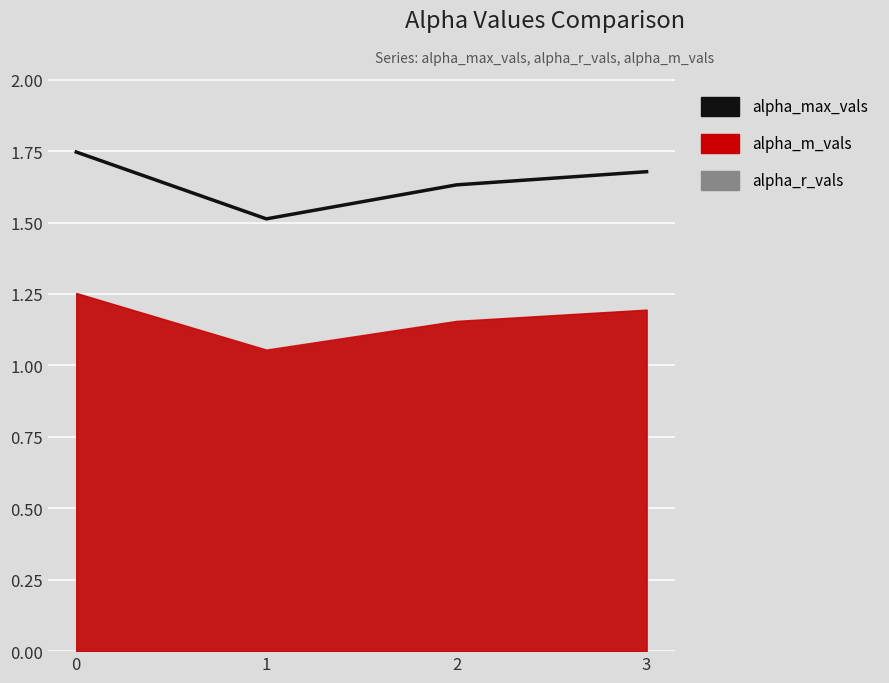

Reading left to right, what are all the values shown in this chart?

0=1.7	1=1.5	2=1.6	3=1.7